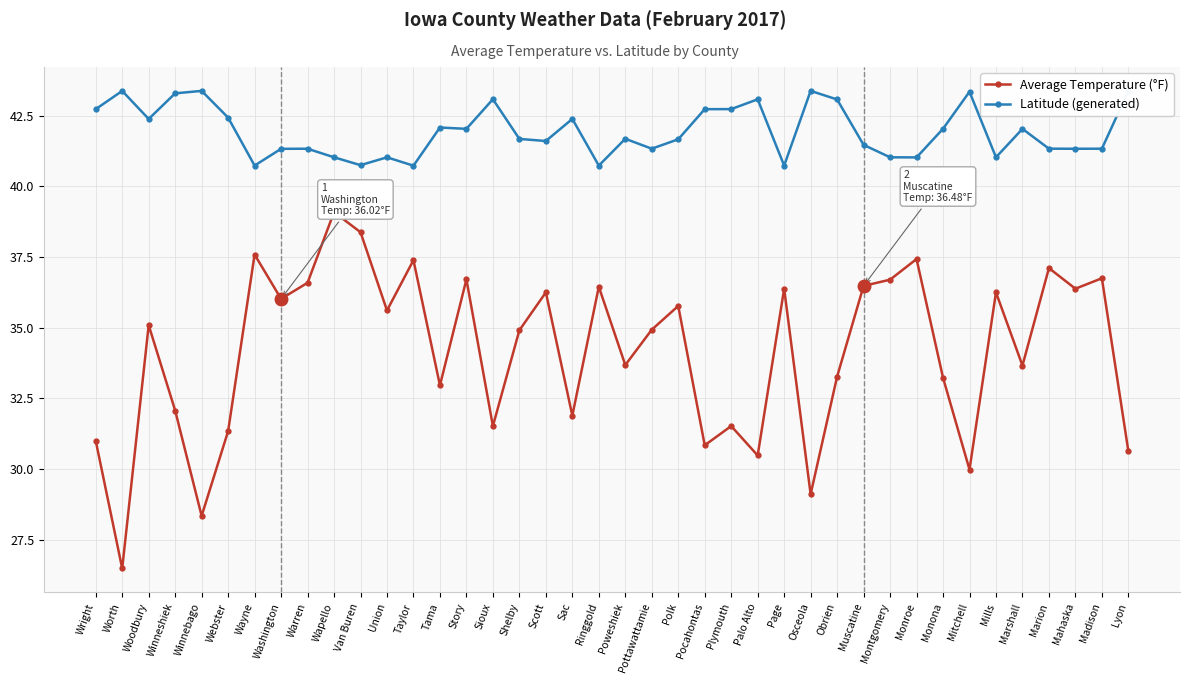

What is the total value across all series at Pocahontas?

73.6